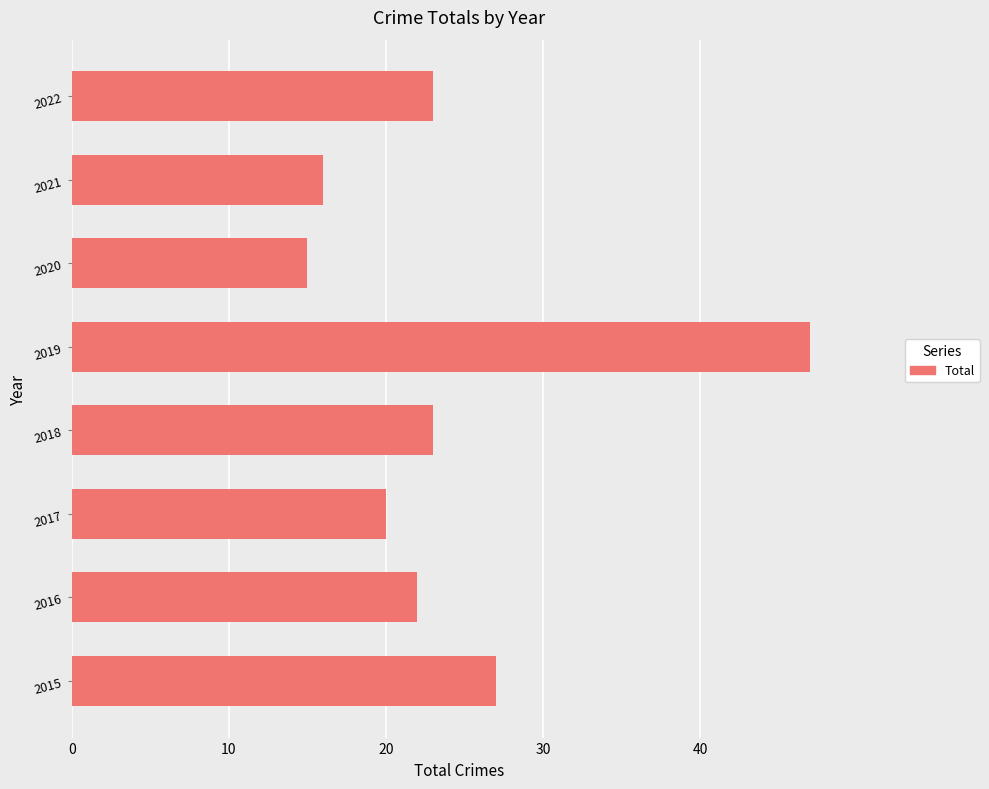

What is the sum of all values?

193